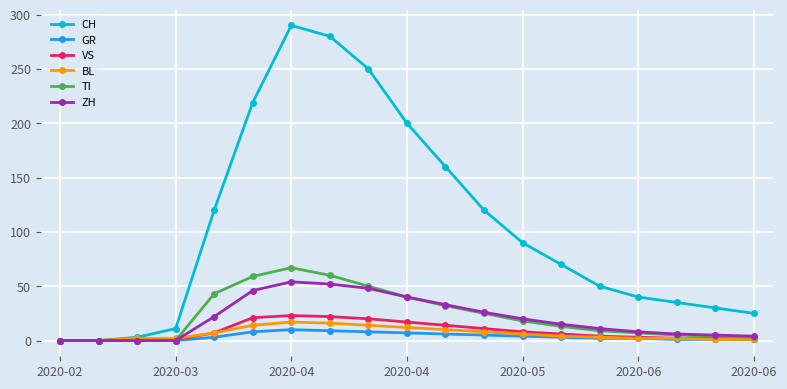

True or false: VS has more than 0 interior local peaks.

True